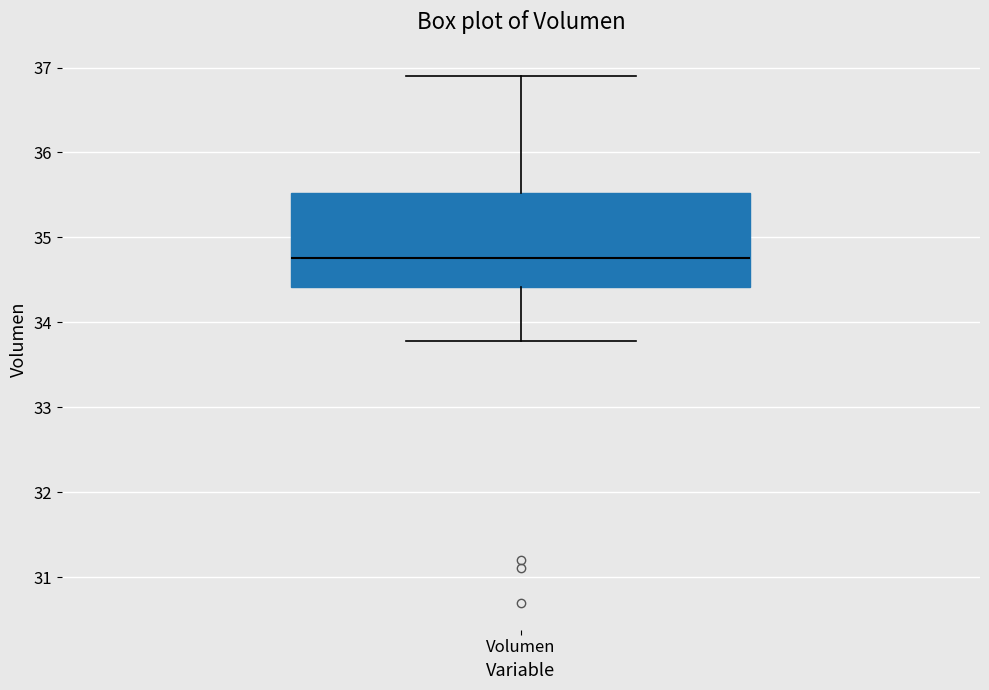

Transcribe this box plot: give where the median line is, the range the box spans, and where the two whiskers end, as read against the y-axis. The values are not printed on the chart, so give them approximately, as read against the axis.

median 34.8, box 34.4 to 35.5, whiskers 33.8 to 36.9